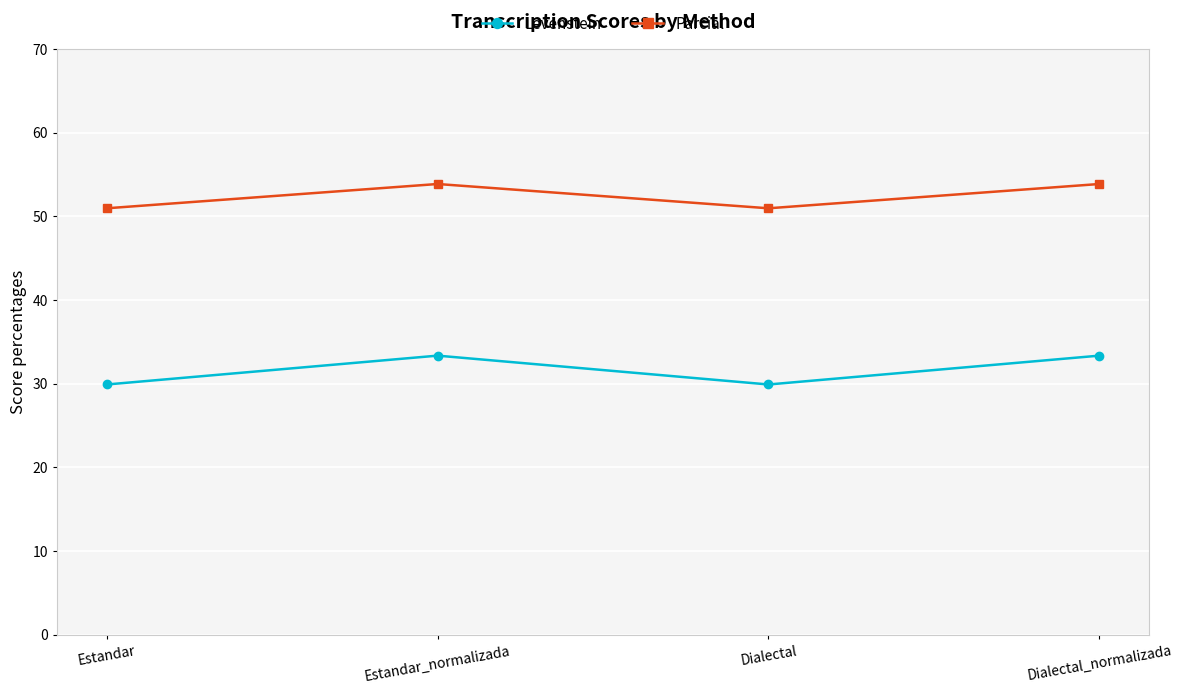

What is the total value across all series at Dialectal?

80.8